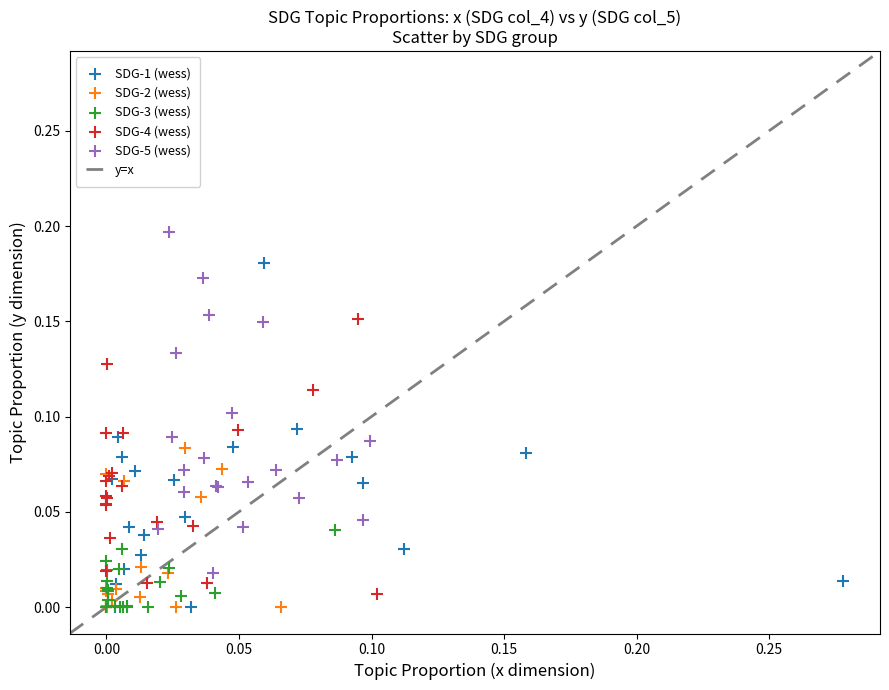

Which series contains the highest Y value?

SDG-5 (wess)